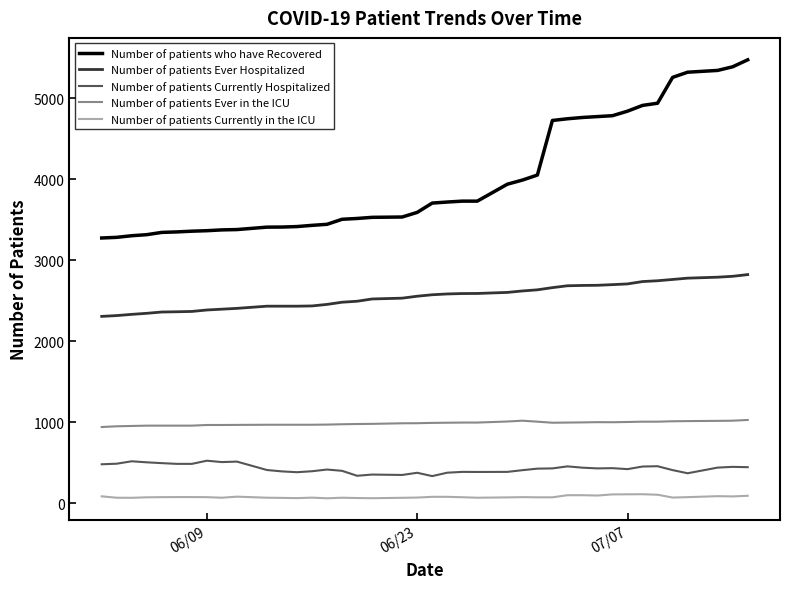

List the series in order of their peak value, lowest first.

Number of patients Currently in the ICU, Number of patients Currently Hospitalized, Number of patients Ever in the ICU, Number of patients Ever Hospitalized, Number of patients who have Recovered